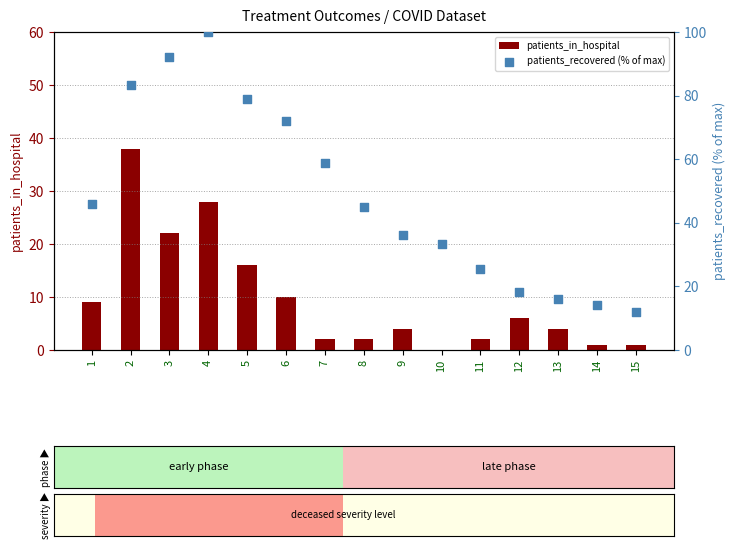

Which series contains the lowest Y value?

patients_in_hospital